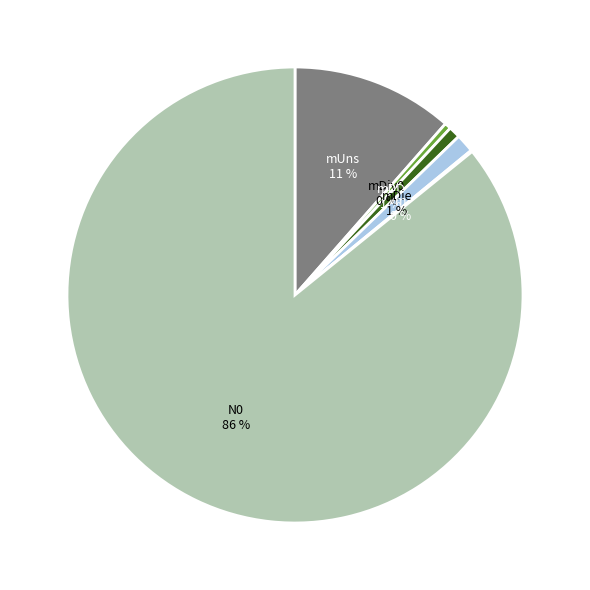

To the nearest percent, what is the average slice percentage?

17%